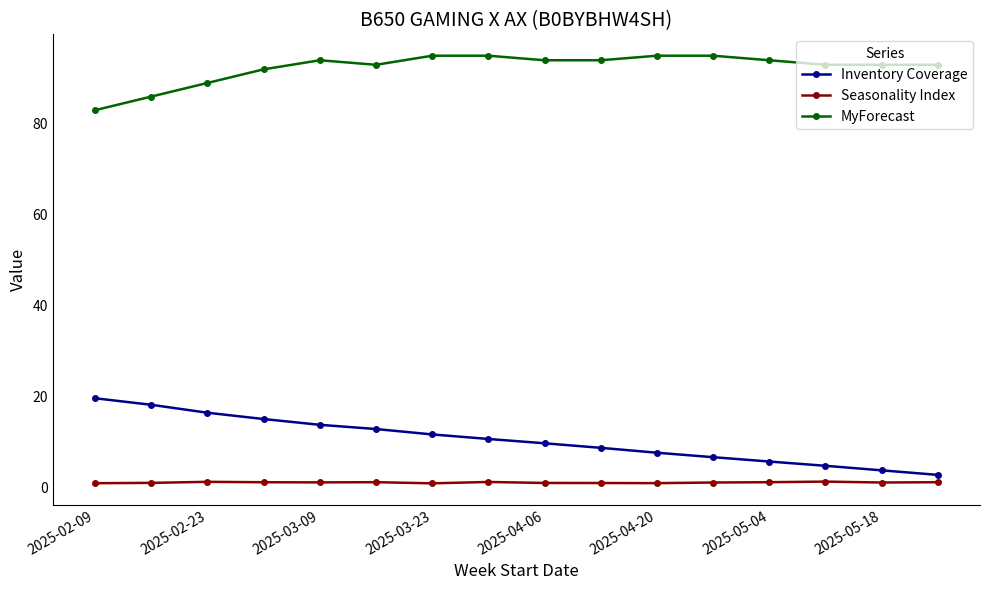

What is the difference between the maximum and minimum values in the MyForecast series?

12.0